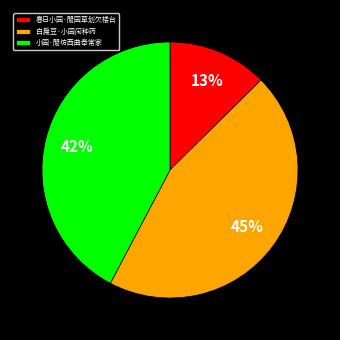

What percentage is the 白扁豆·小园闲种药 slice, to the nearest percent?

45%